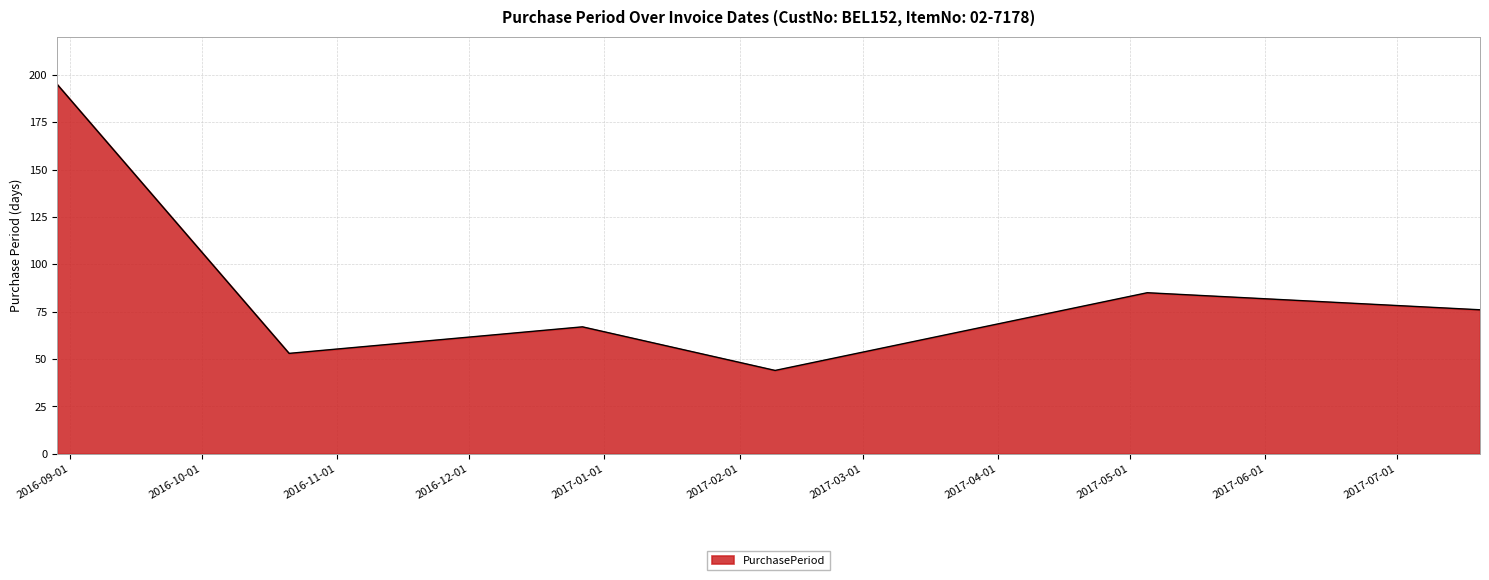

What is the difference between the maximum and second lowest values?

142